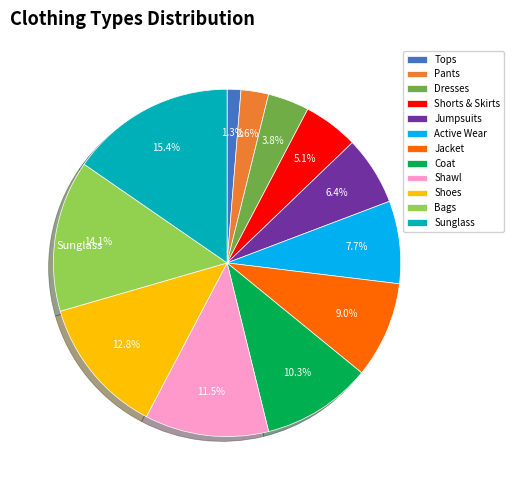

What is the smallest slice in the pie chart?

Tops